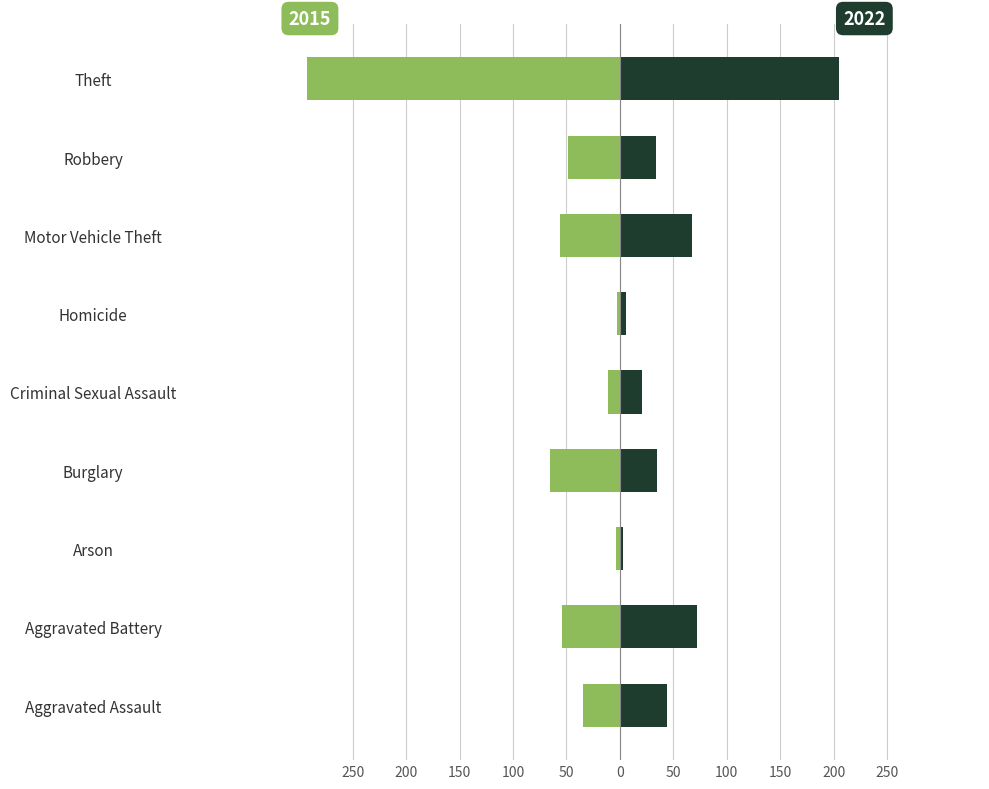

Which series has the widest spread of values?

2015